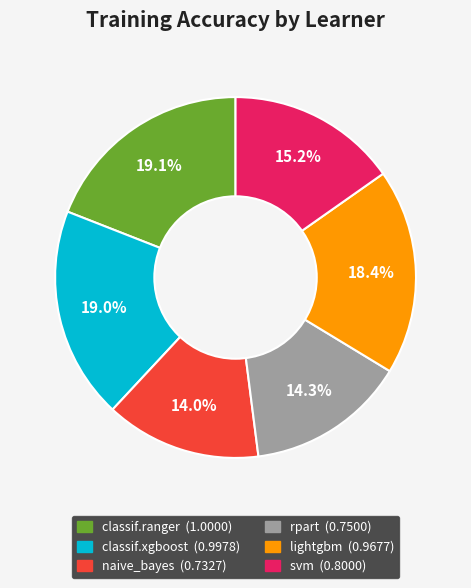

Do classif.ranger and svm together represent more than half of the pie?

No